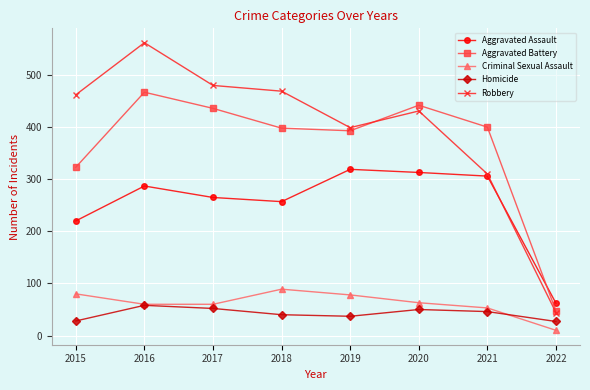

True or false: Aggravated Battery and Robbery intersect in this chart.

True